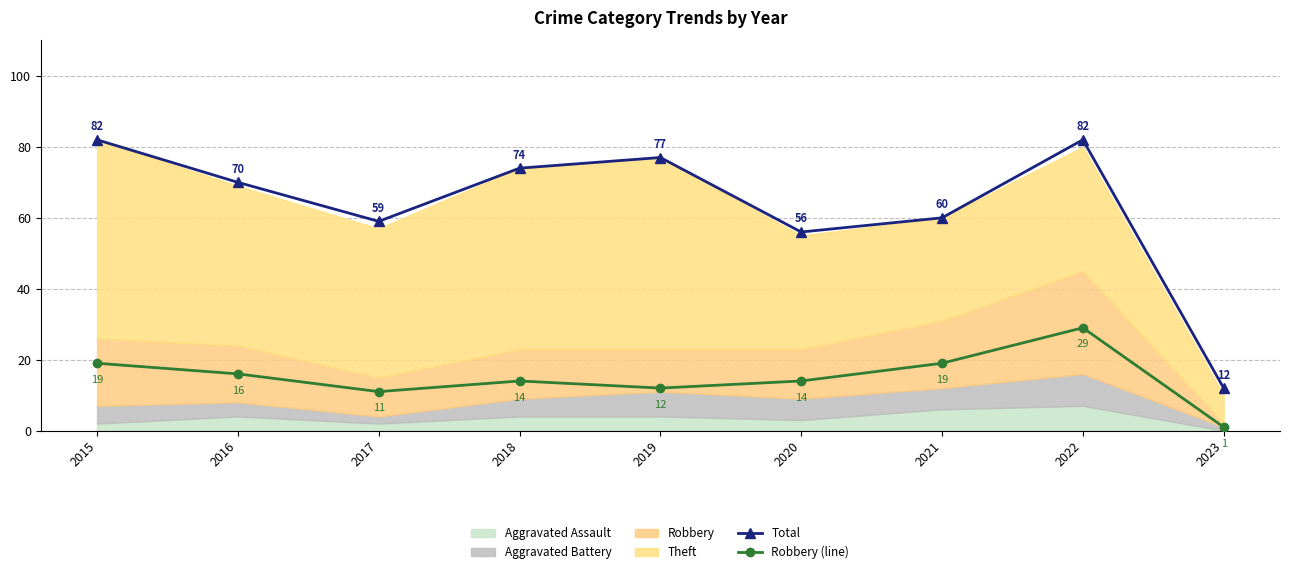

What is the value of the Total point at the 7th from the left?

60